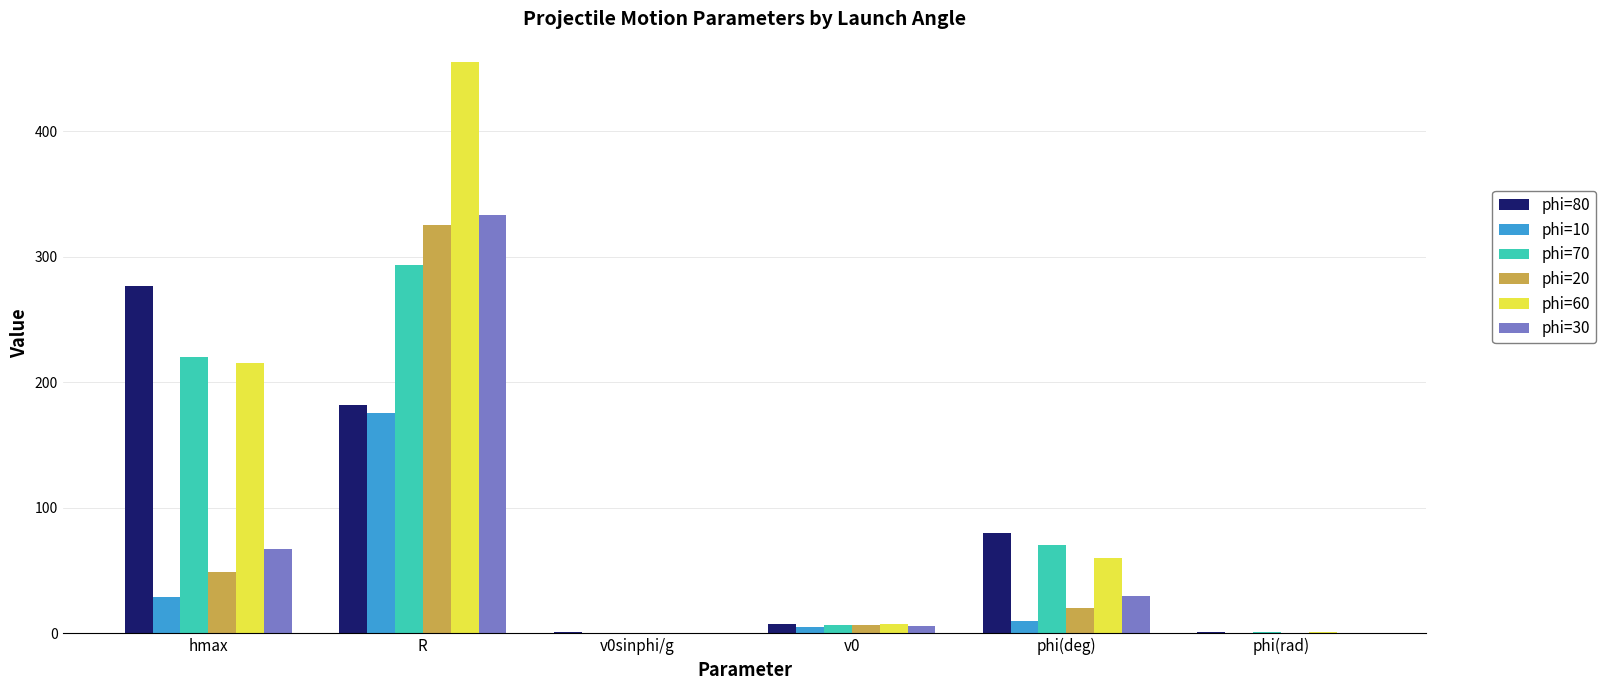

True or false: phi=60 has a value of 210.4 at R.

False